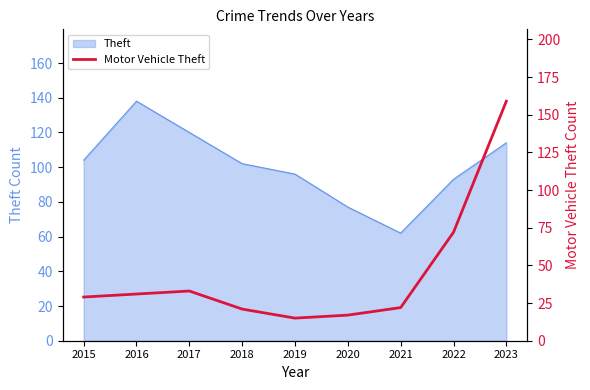

How many data points are less than 29?

4